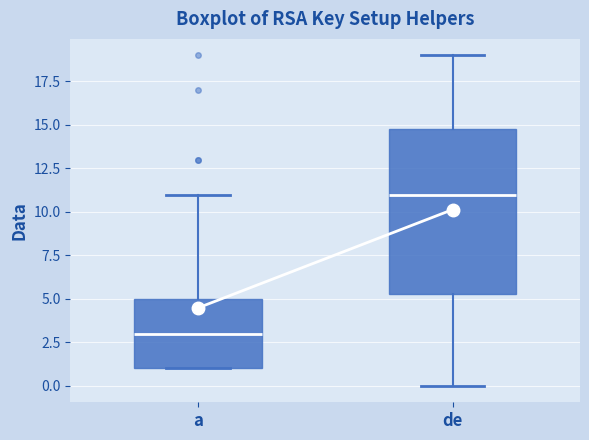

Which box has the lowest median line?

a